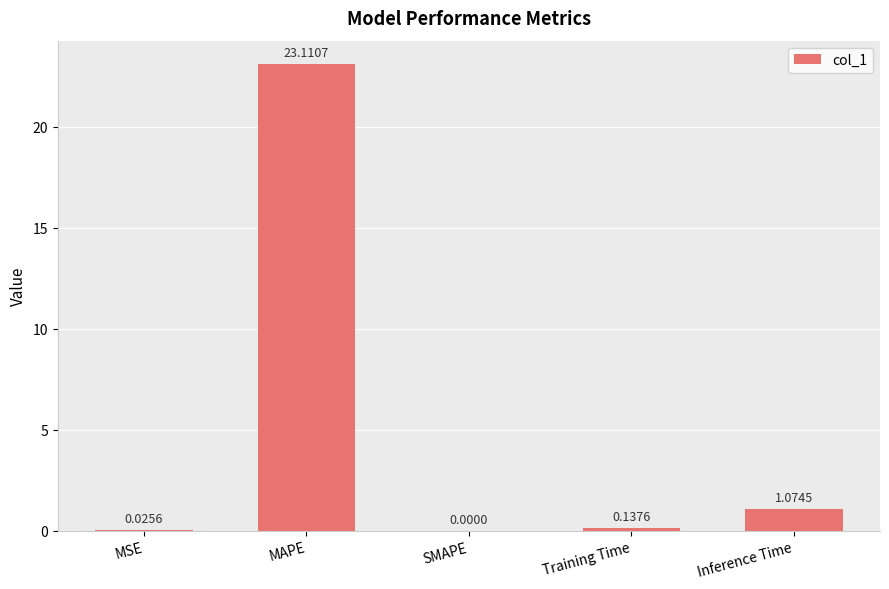

Are the bars horizontal?

No